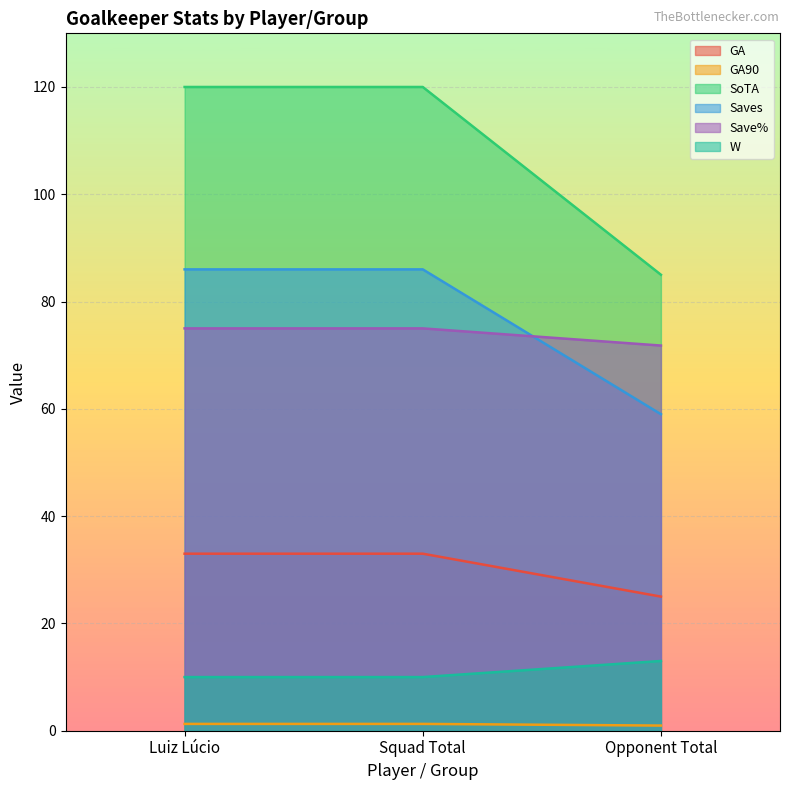

What are all the series names shown in the legend?

GA, GA90, SoTA, Saves, Save%, W